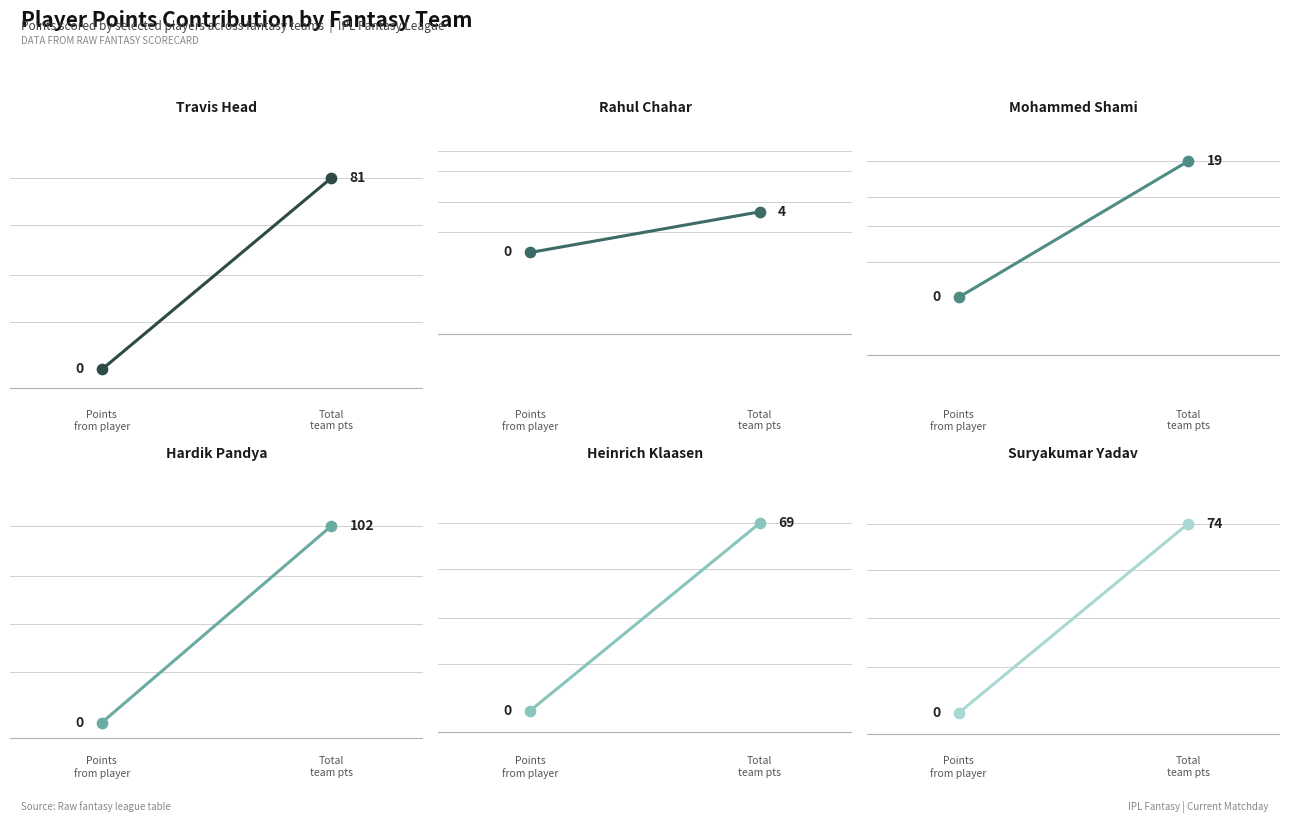

Which series contains the lowest Y value?

Travis Head